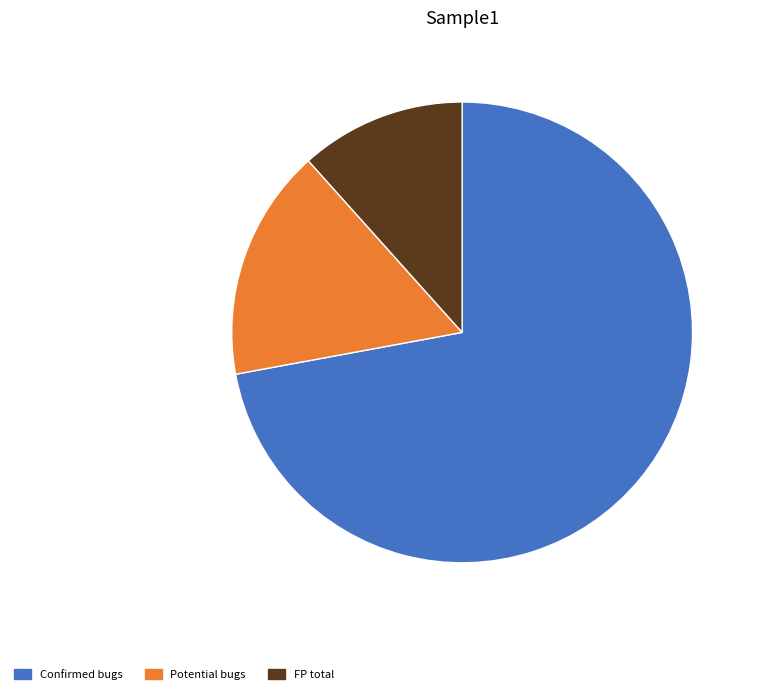

Does Confirmed bugs account for over 50% of the chart?

Yes